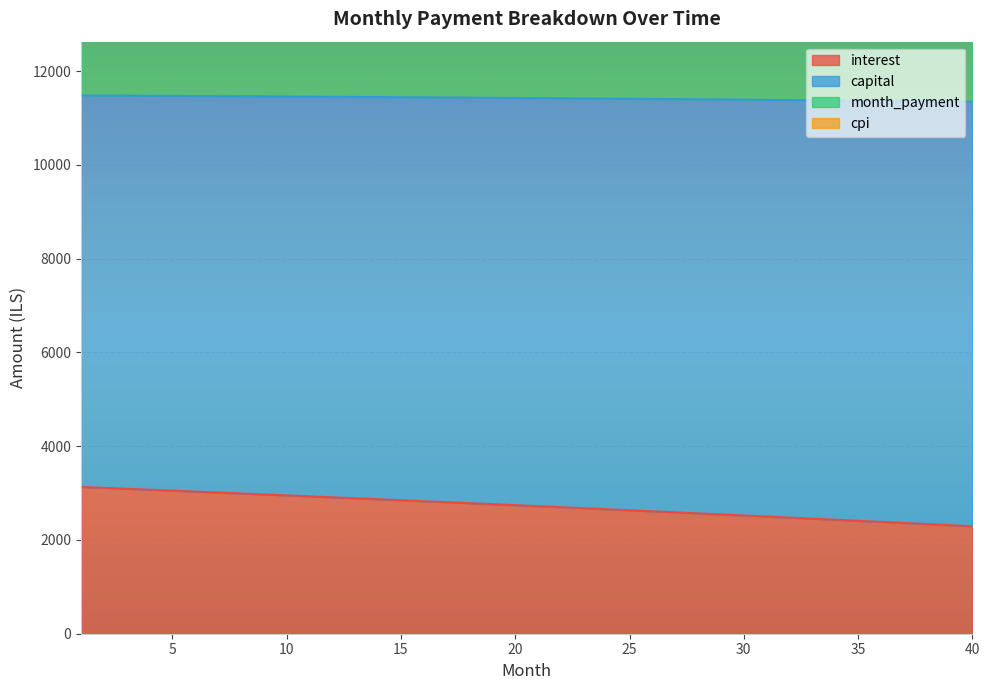

List the series in order of their peak value, highest first.

capital, month_payment, cpi, interest